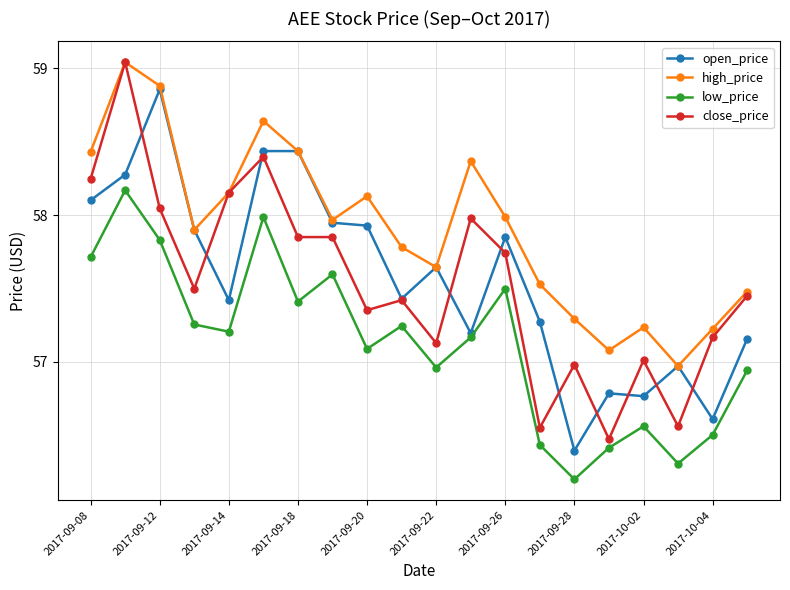

Which series has the largest total across all categories?

high_price